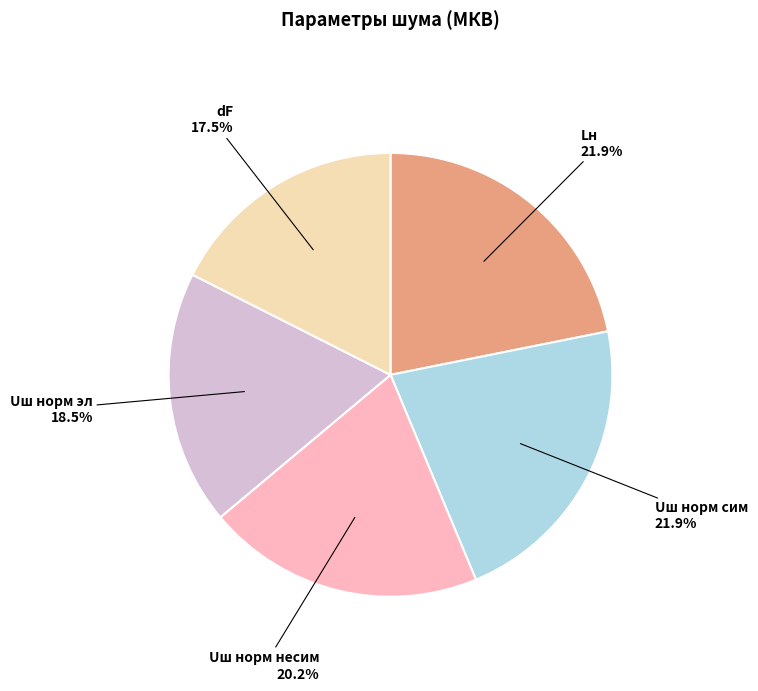

Is there any slice that represents more than half of the pie?

No